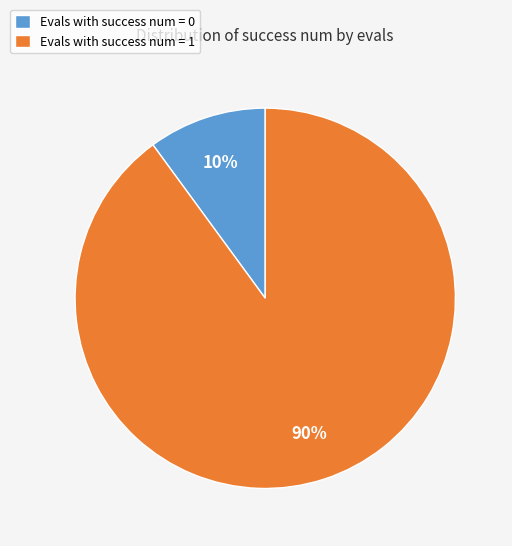

Is there any slice that represents more than half of the pie?

Yes